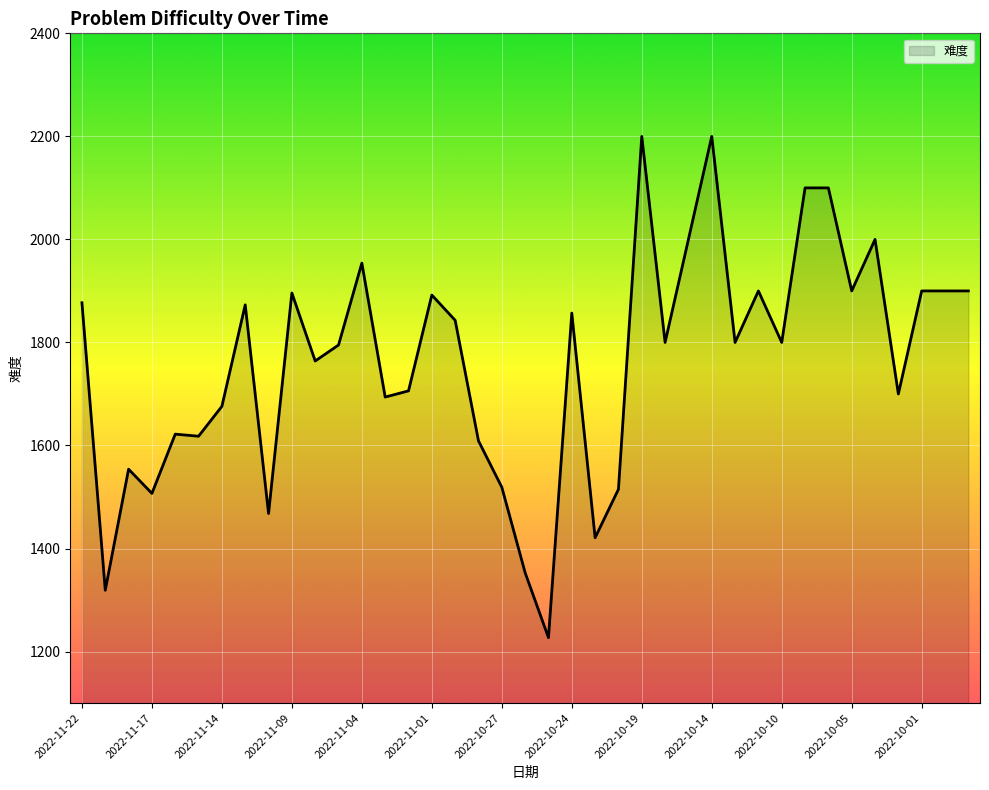

What is the minimum value shown in the chart?

1227